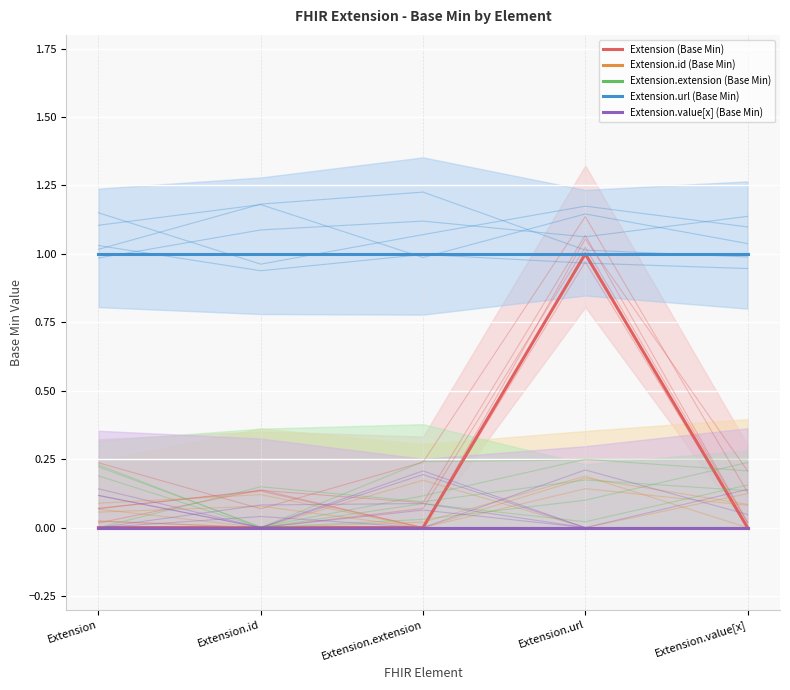

How many lines are shown in the chart?

5